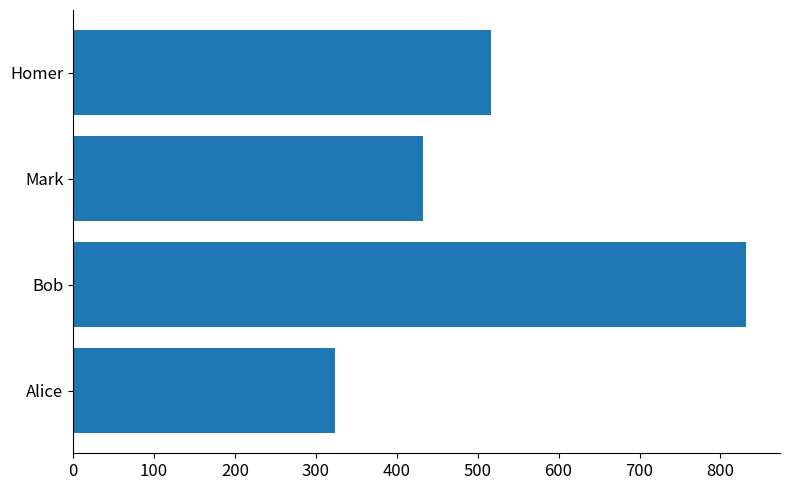

Rank the categories by value from lowest to highest.

Alice, Mark, Homer, Bob